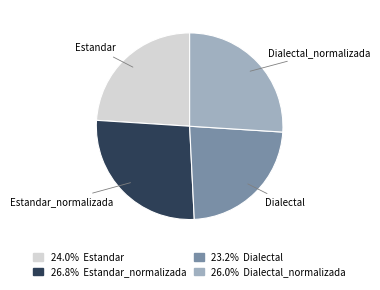

Is there a majority slice in this chart?

No